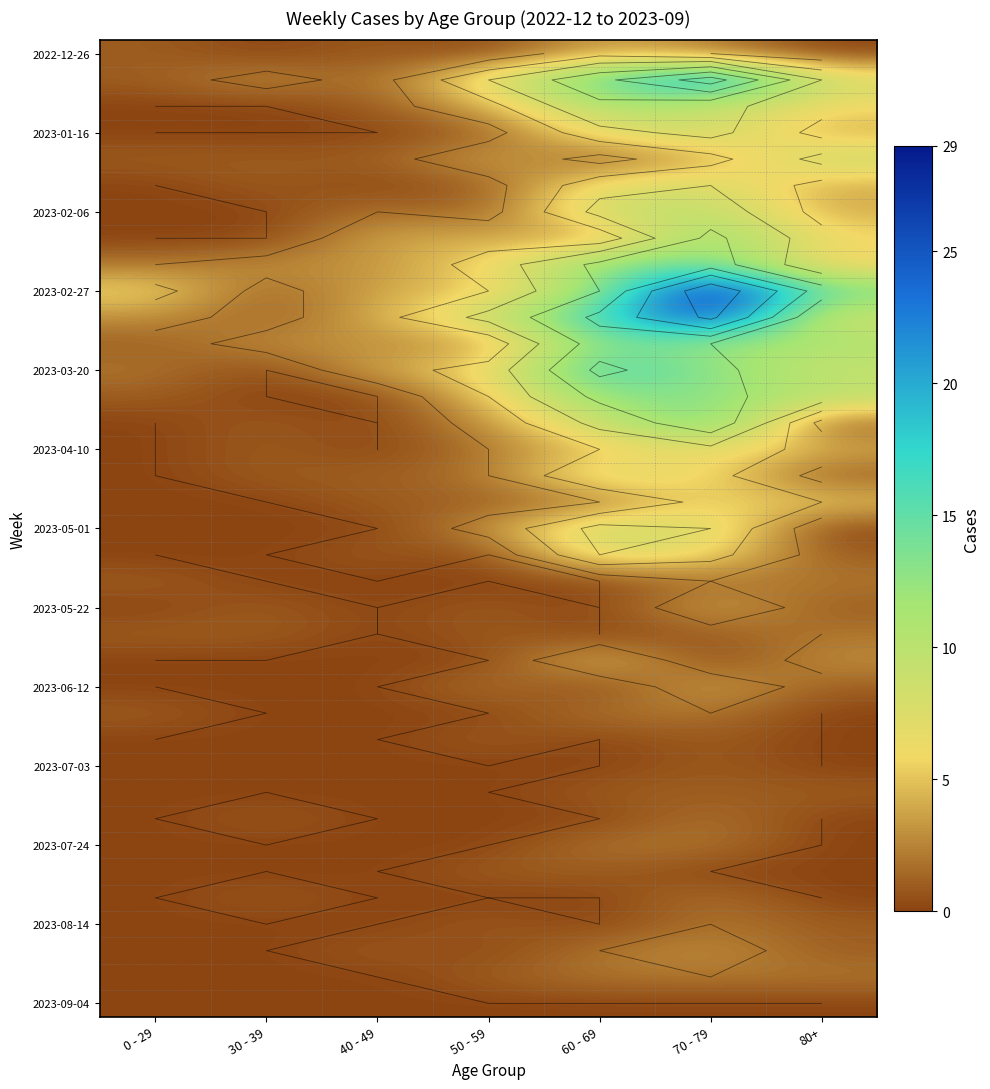

What is the spread (max minus min) of values at 60 - 69?

17